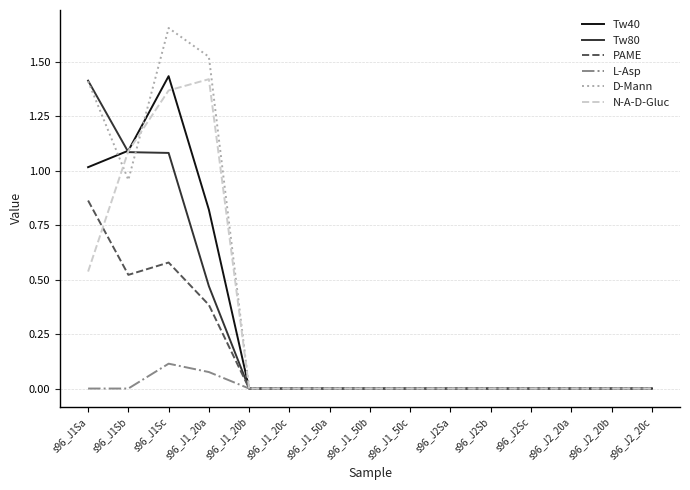

Which series has the largest range (max minus min)?

D-Mann